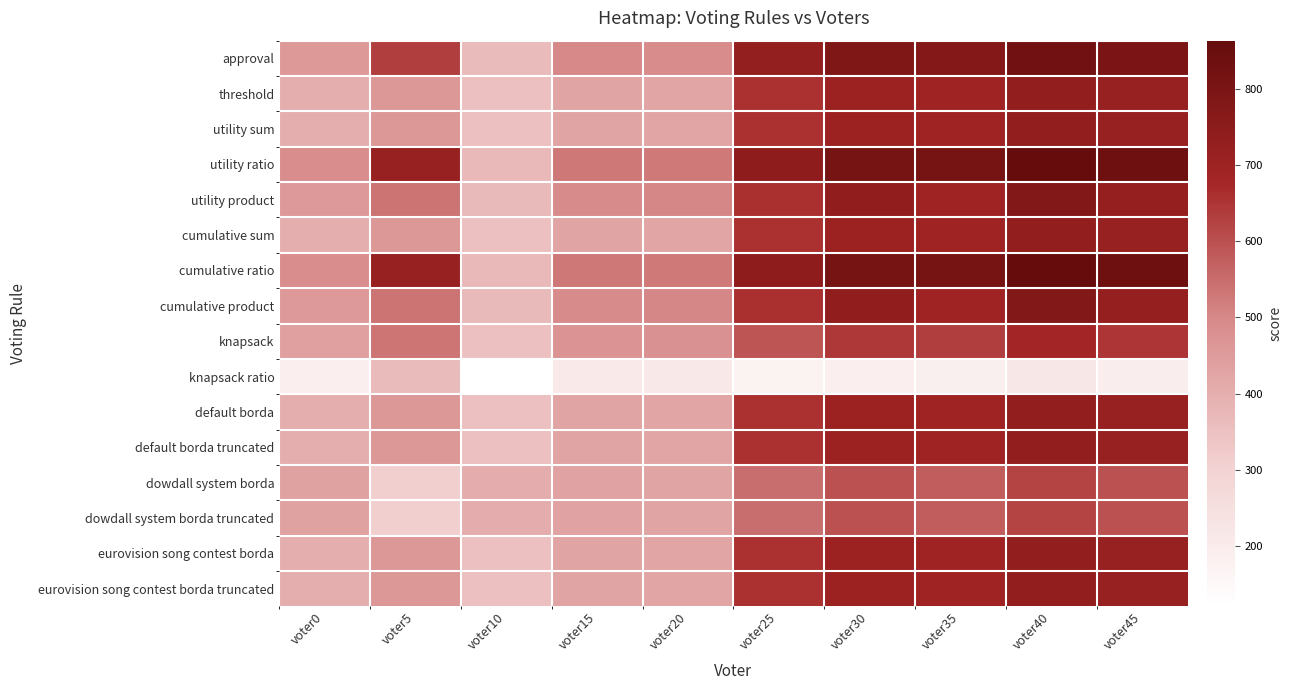

Reading left to right, list all the values displayed in this chart.

approval: voter0=458	voter5=634	voter10=367	voter15=495	voter20=490	voter25=728	voter30=787	voter35=776	voter40=828	voter45=800
threshold: voter0=400	voter5=461	voter10=350	voter15=428	voter20=425	voter25=657	voter30=706	voter35=692	voter40=733	voter45=720
utility sum: voter0=400	voter5=461	voter10=350	voter15=428	voter20=425	voter25=657	voter30=706	voter35=692	voter40=733	voter45=720
utility ratio: voter0=488	voter5=719	voter10=373	voter15=528	voter20=526	voter25=747	voter30=816	voter35=815	voter40=863	voter45=835
utility product: voter0=455	voter5=536	voter10=368	voter15=492	voter20=502	voter25=658	voter30=737	voter35=695	voter40=777	voter45=726
cumulative sum: voter0=400	voter5=461	voter10=350	voter15=428	voter20=425	voter25=657	voter30=706	voter35=692	voter40=733	voter45=720
cumulative ratio: voter0=488	voter5=719	voter10=373	voter15=528	voter20=526	voter25=747	voter30=816	voter35=815	voter40=863	voter45=835
cumulative product: voter0=455	voter5=536	voter10=368	voter15=492	voter20=502	voter25=658	voter30=737	voter35=695	voter40=777	voter45=726
knapsack: voter0=439	voter5=533	voter10=352	voter15=472	voter20=480	voter25=592	voter30=644	voter35=633	voter40=684	voter45=651
knapsack ratio: voter0=188	voter5=366	voter10=121	voter15=210	voter20=211	voter25=172	voter30=189	voter35=183	voter40=215	voter45=192
default borda: voter0=400	voter5=461	voter10=350	voter15=428	voter20=425	voter25=657	voter30=706	voter35=692	voter40=733	voter45=720
default borda truncated: voter0=400	voter5=461	voter10=350	voter15=428	voter20=425	voter25=657	voter30=706	voter35=692	voter40=733	voter45=720
dowdall system borda: voter0=436	voter5=311	voter10=406	voter15=433	voter20=428	voter25=545	voter30=597	voter35=578	voter40=624	voter45=598
dowdall system borda truncated: voter0=436	voter5=311	voter10=406	voter15=433	voter20=428	voter25=545	voter30=597	voter35=578	voter40=624	voter45=598
eurovision song contest borda: voter0=400	voter5=461	voter10=350	voter15=428	voter20=425	voter25=657	voter30=706	voter35=692	voter40=733	voter45=720
eurovision song contest borda truncated: voter0=400	voter5=461	voter10=350	voter15=428	voter20=425	voter25=657	voter30=706	voter35=692	voter40=733	voter45=720